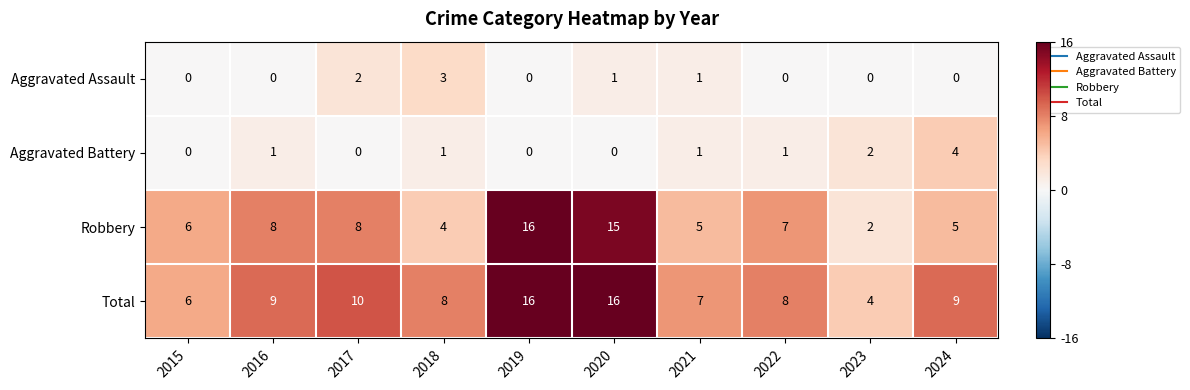

Which series changed the most between 2019 and 2021?

Robbery